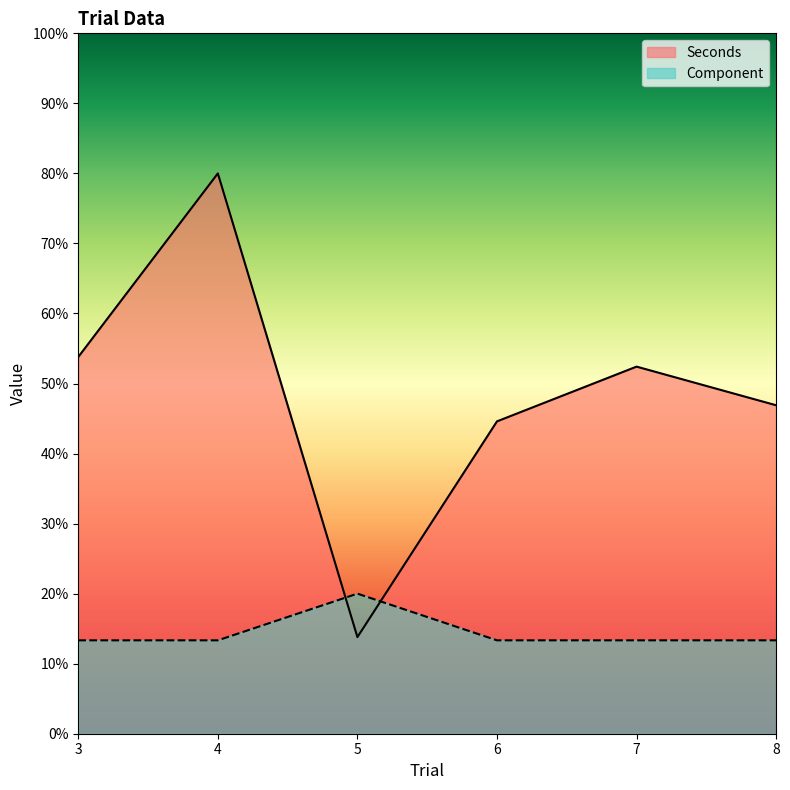

Does the chart display data point markers on the line(s)?

No